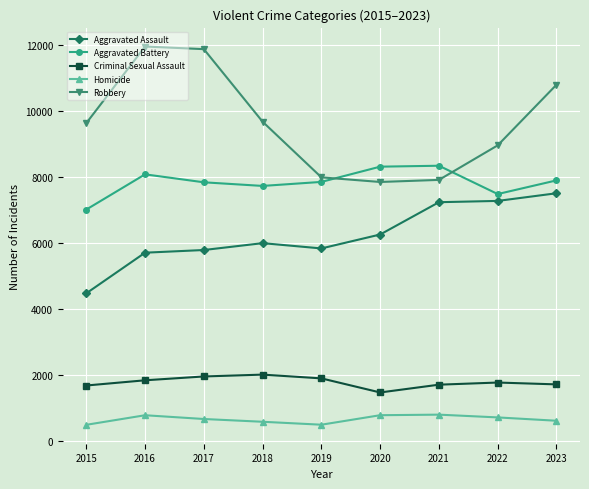

Rank the series by their maximum value, from lowest to highest.

Homicide, Criminal Sexual Assault, Aggravated Assault, Aggravated Battery, Robbery